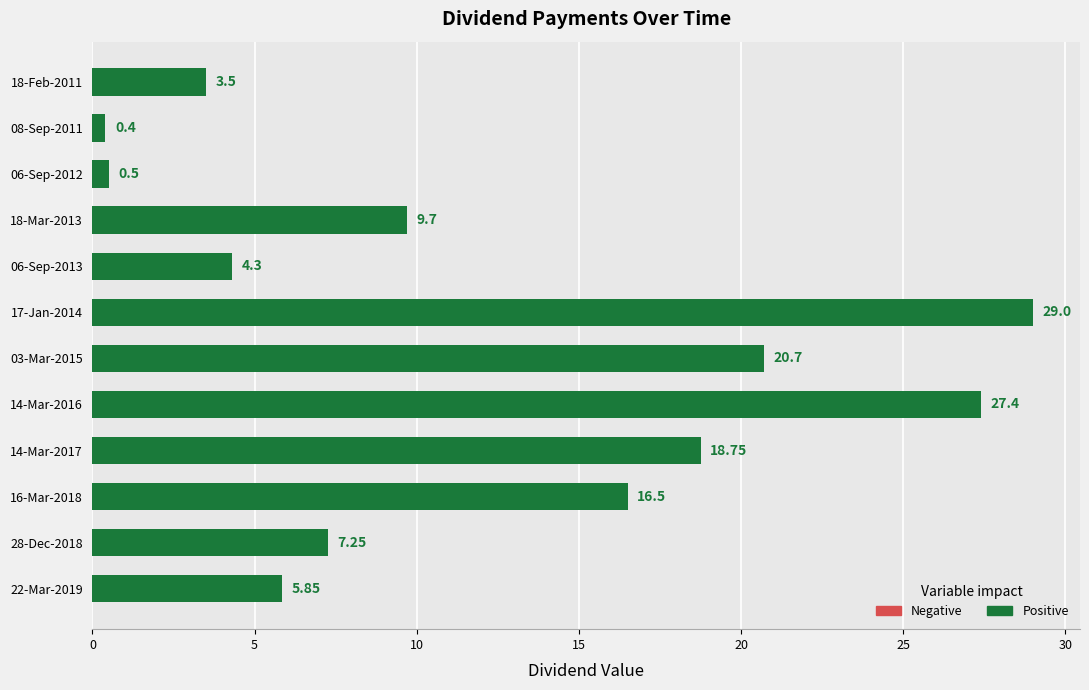

What is the average value?

12.0